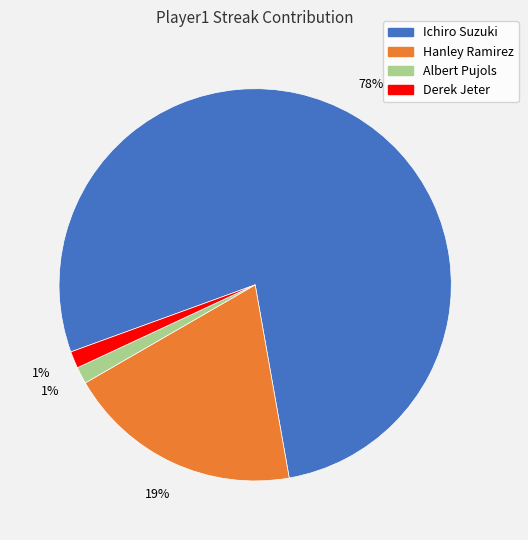

Does any single category account for the majority?

Yes